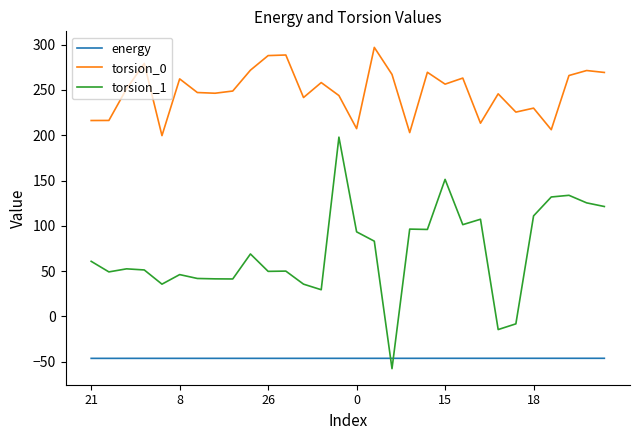

Which series has the largest total across all categories?

torsion_0